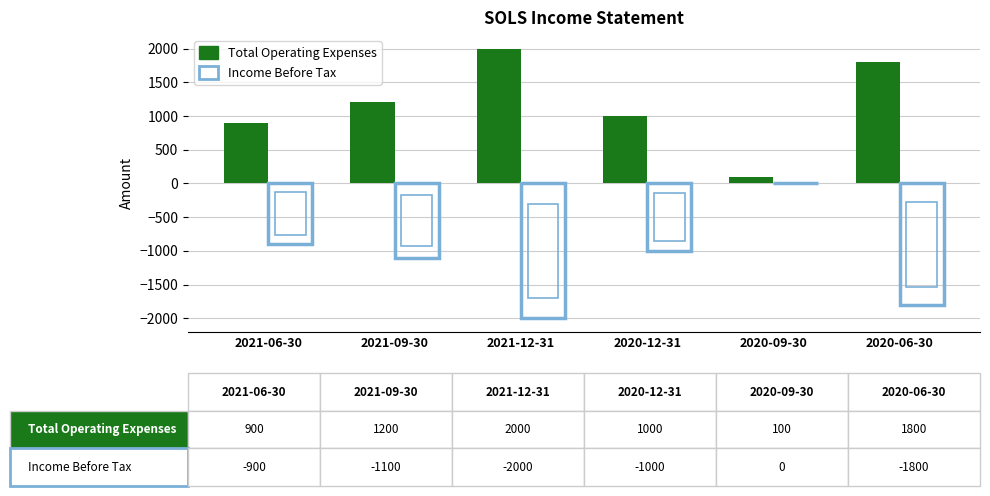

Which series has the largest total across all categories?

Total Operating Expenses